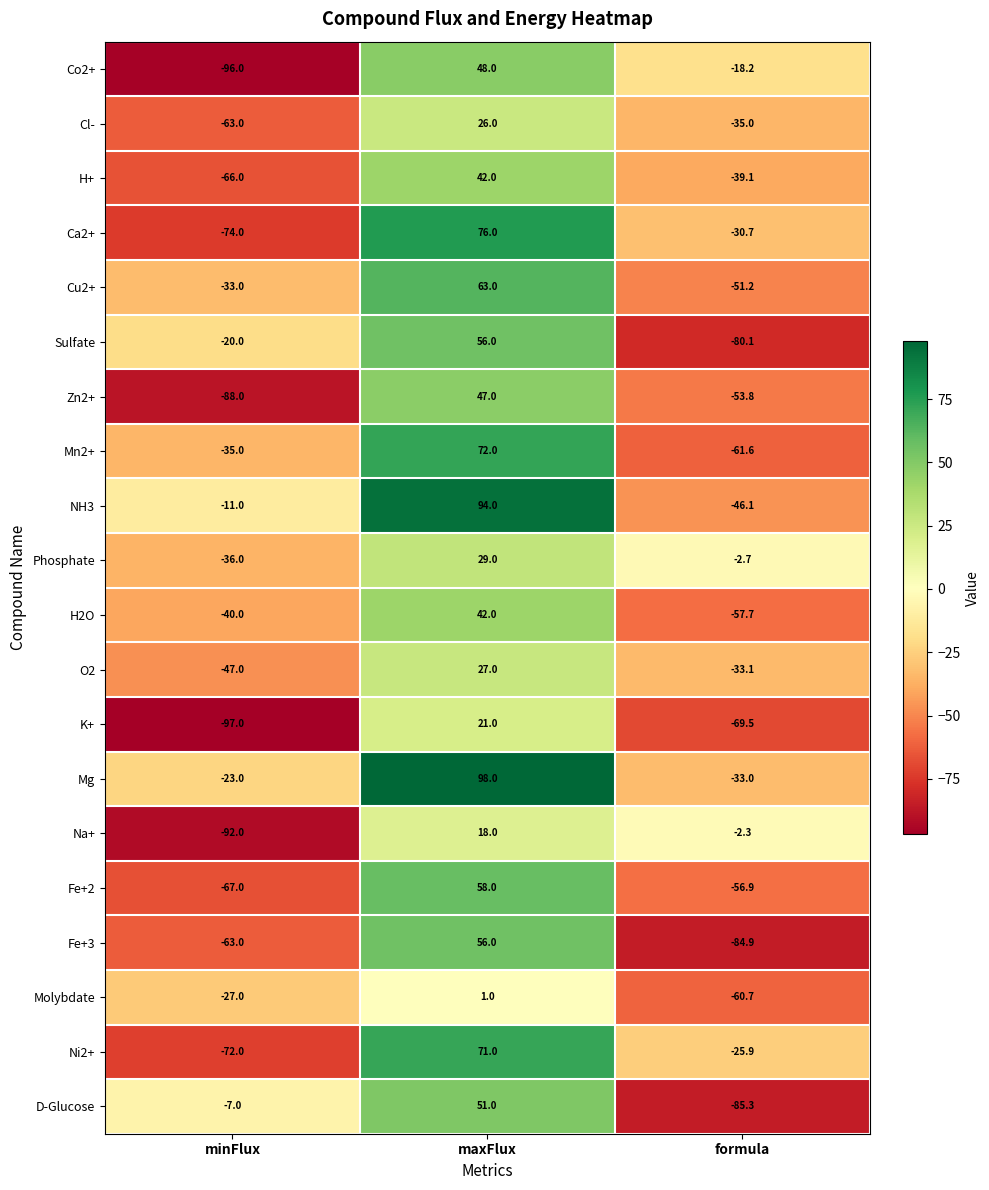

What is the maximum value shown in the chart?

98.0